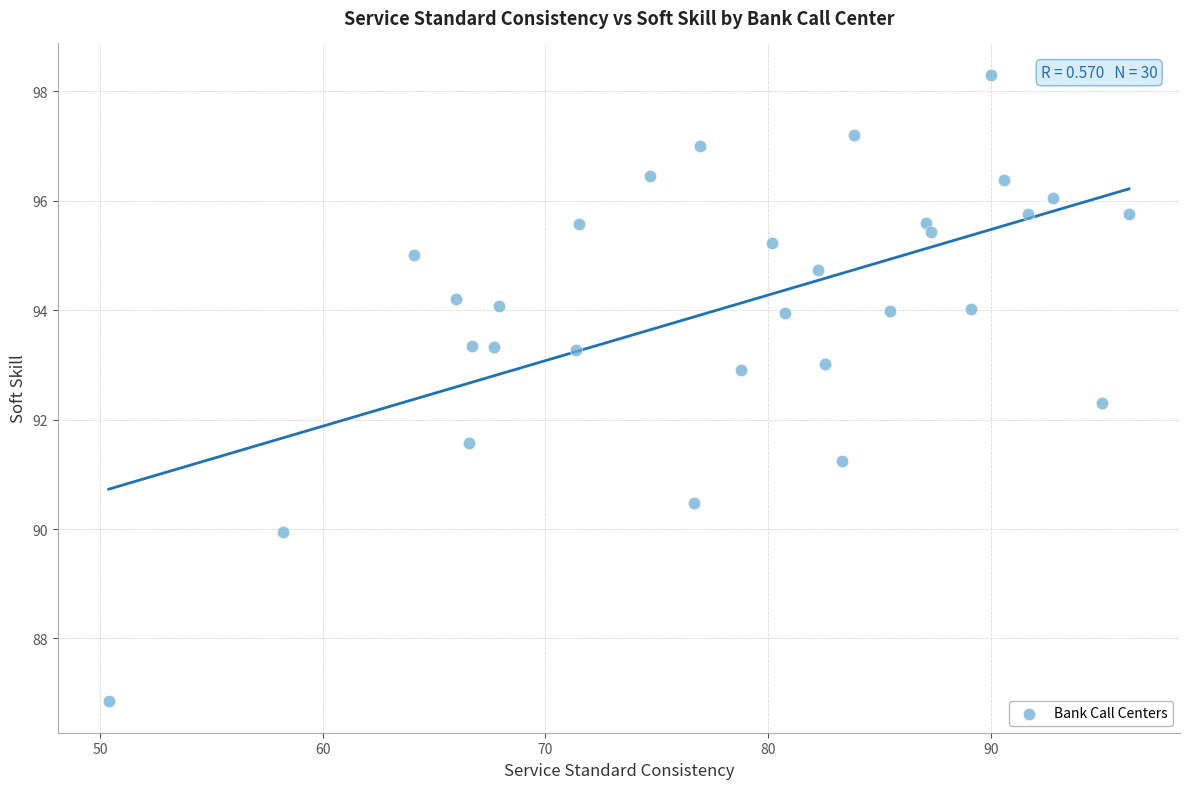

How many points are shown in the scatter plot?

30